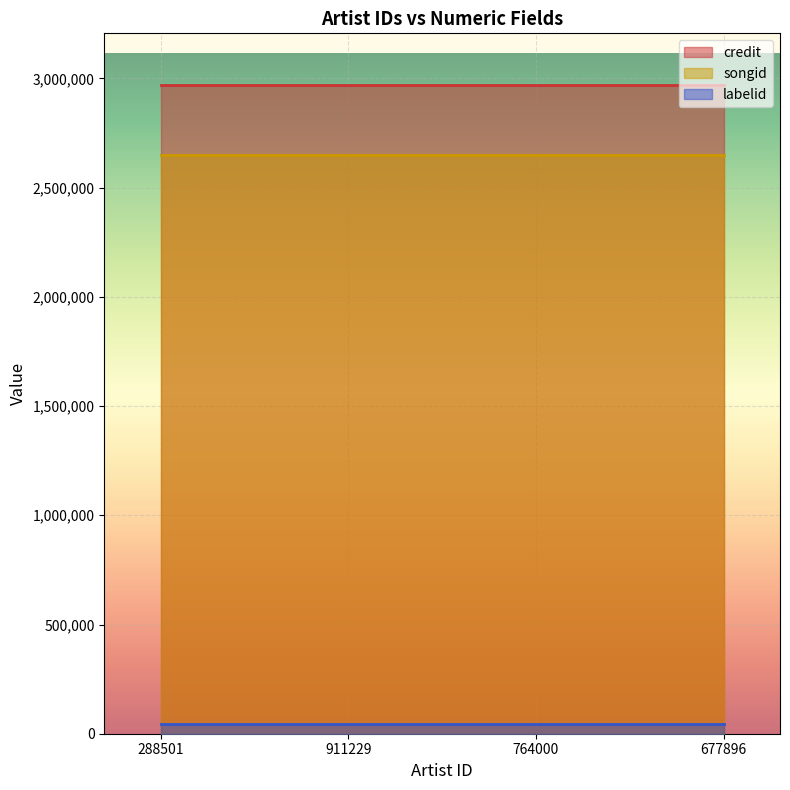

What is the sum of the songid values at 764000 and 677896?

5299938